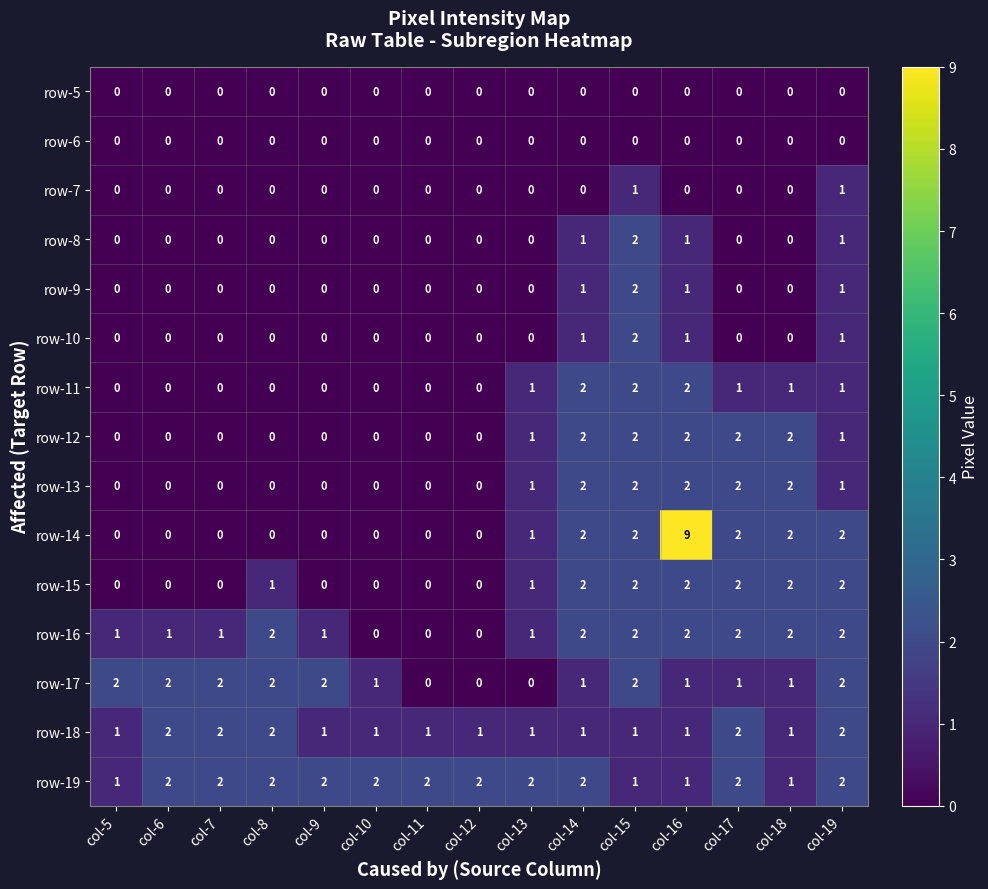

What is the total value across all series at col-14?

19